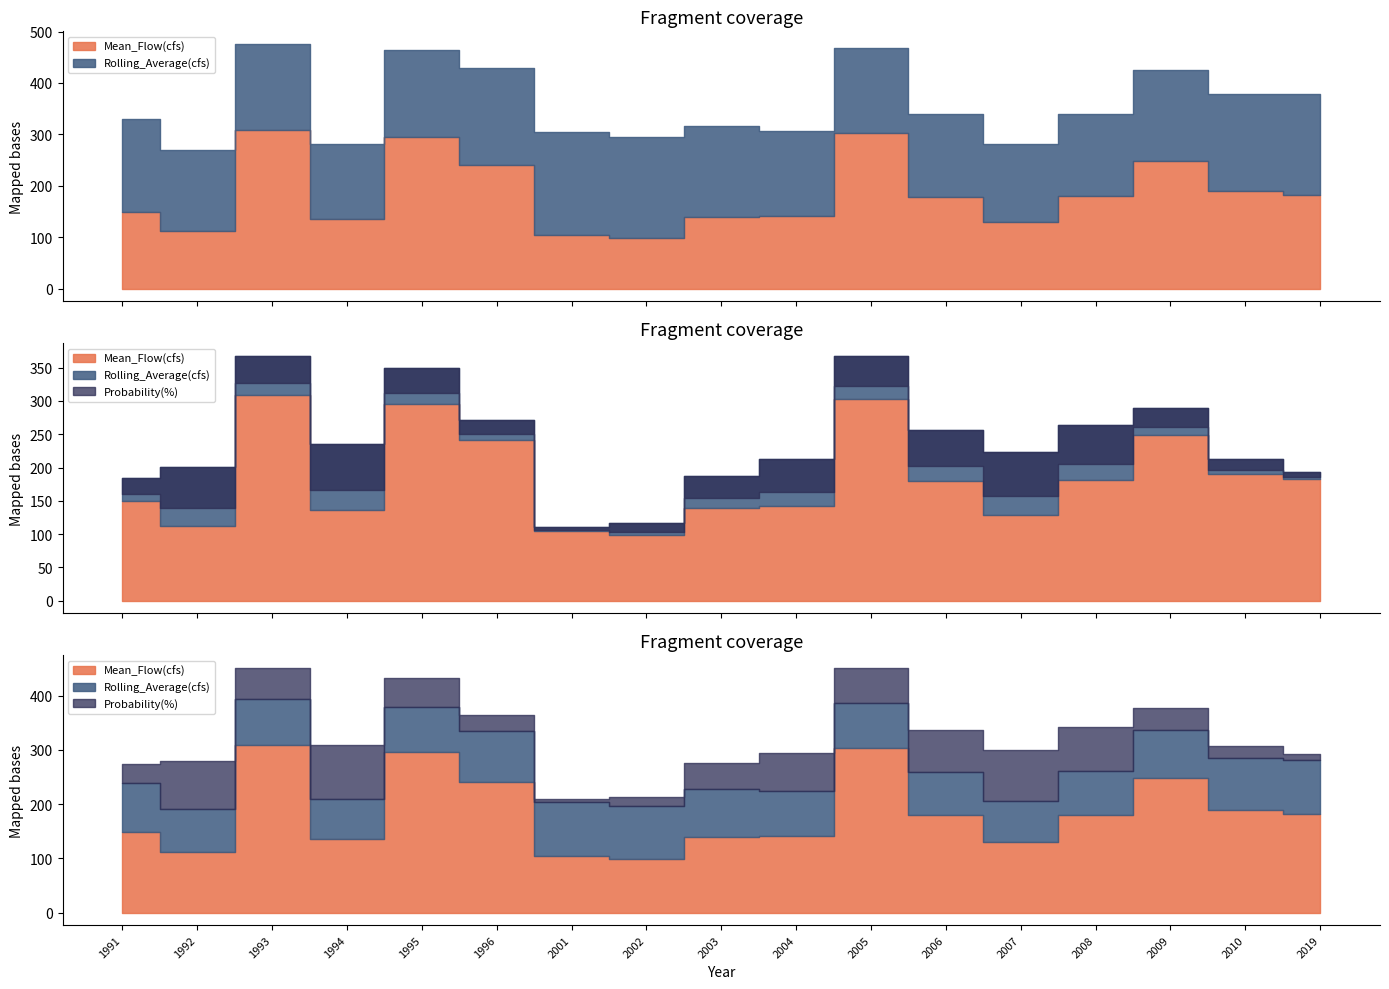

What value does the Probability(%) series have at 2019?

11.8